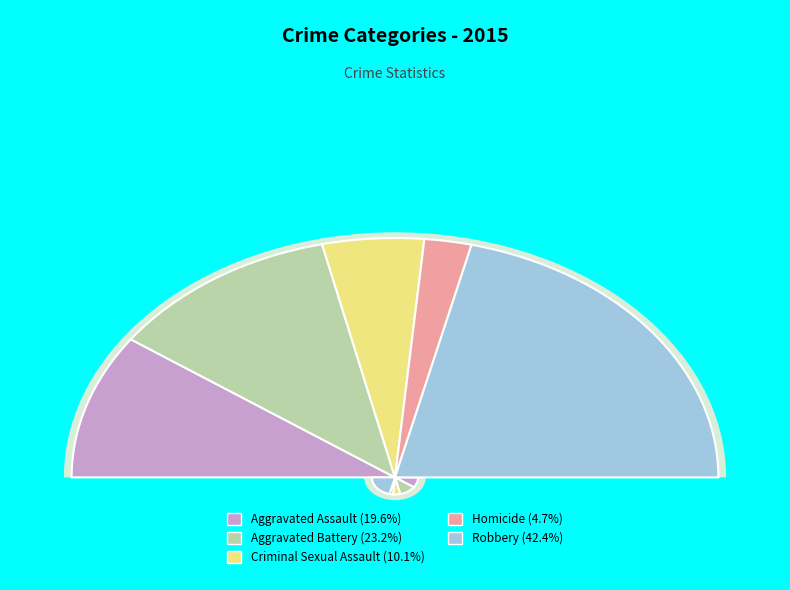

Which category has the smallest portion of the pie?

Homicide